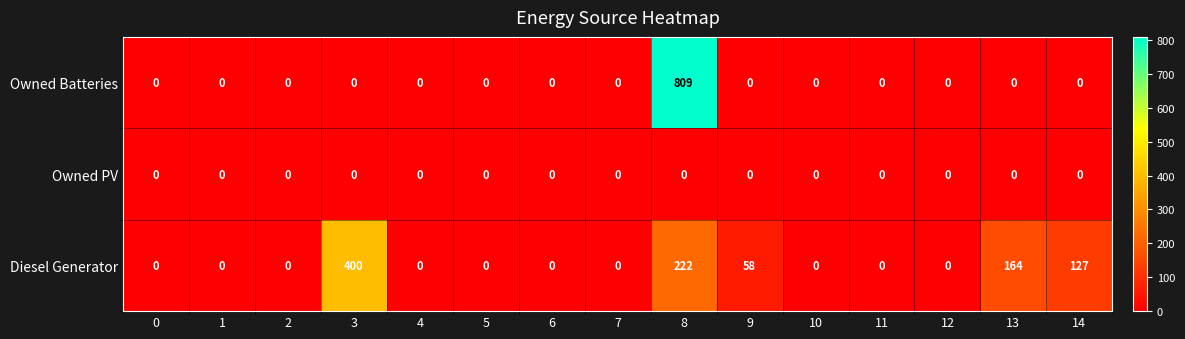

What is the average value of the Owned Batteries series?

54